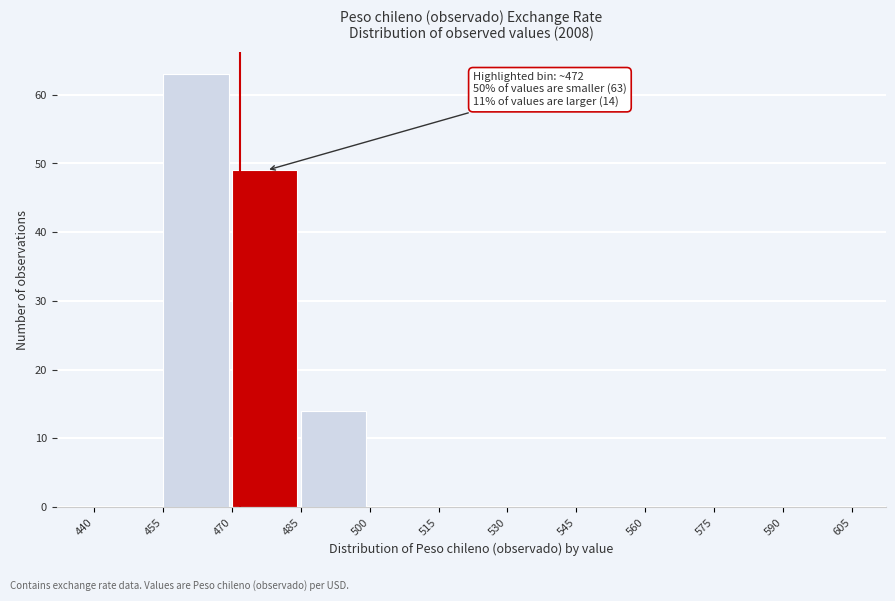

Which range on the x-axis has the tallest bar?

455 to 470